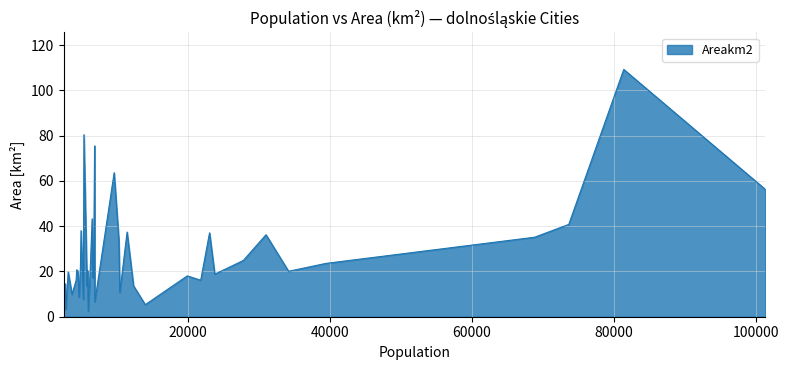

What is the difference between the maximum and minimum values?

106.8